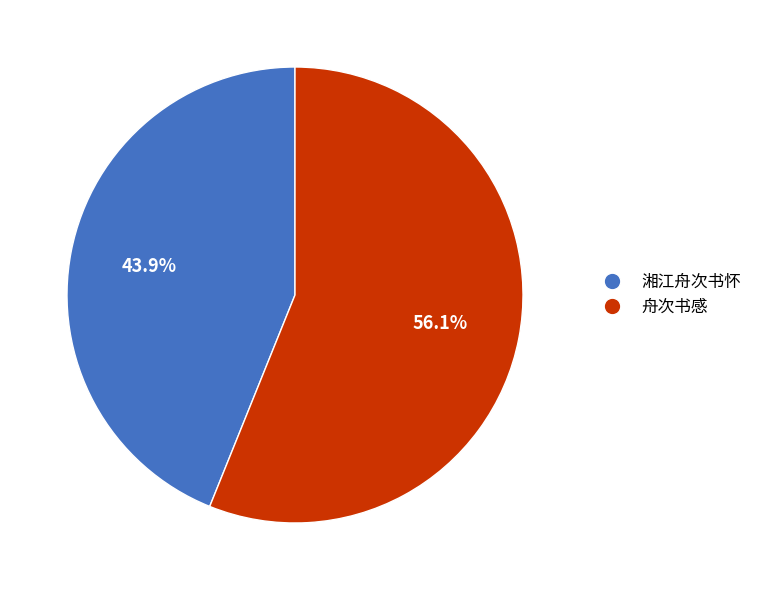

Rank the categories by value from lowest to highest.

湘江舟次书怀, 舟次书感